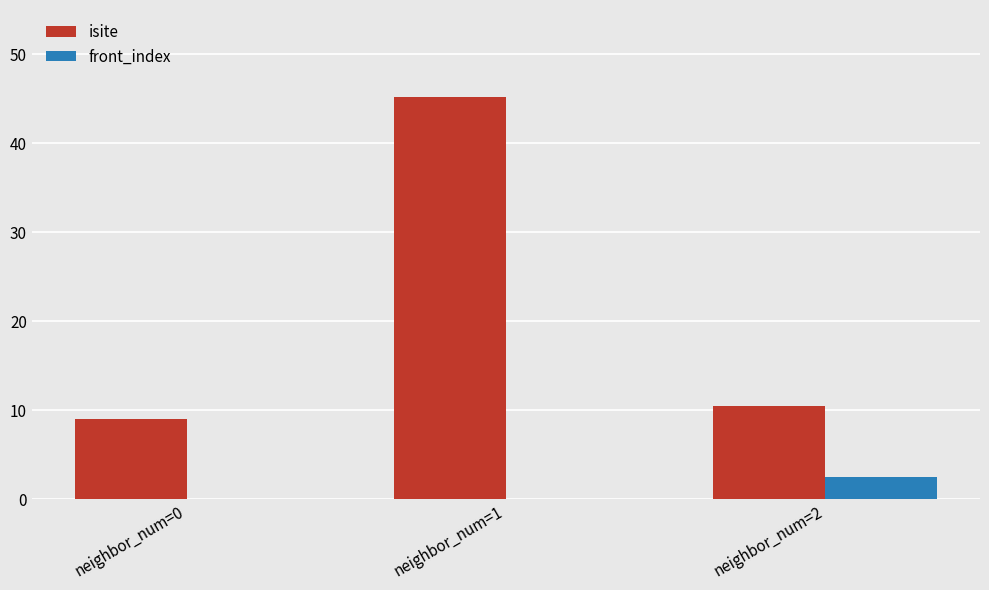

True or false: front_index has a value of 2.5 at neighbor_num=2.

True